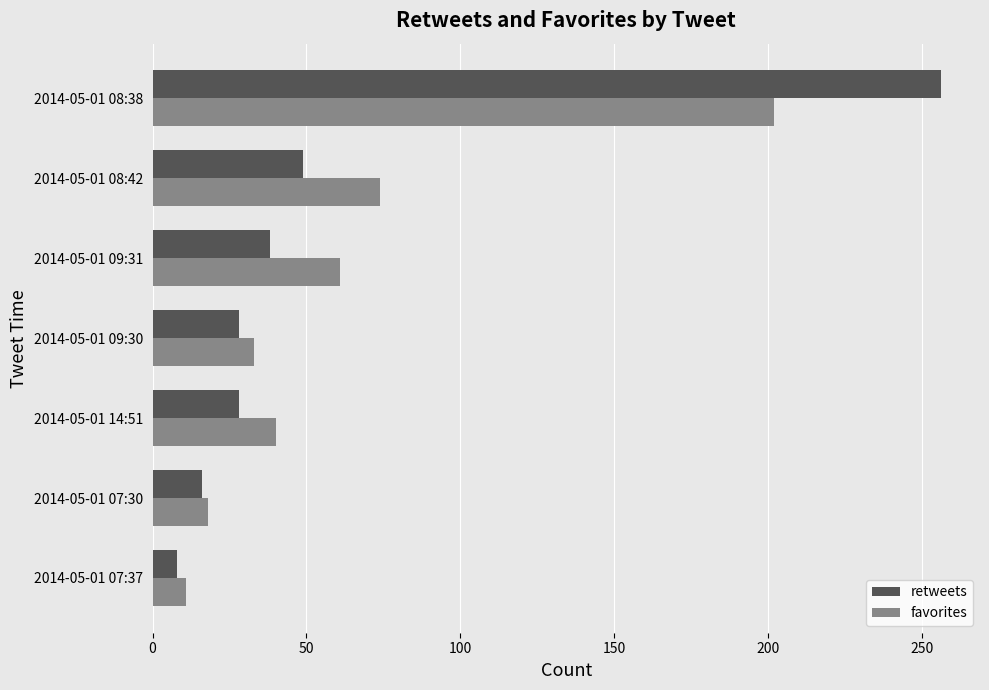

Is it true that favorites equals 64 at 2014-05-01 08:38?

False